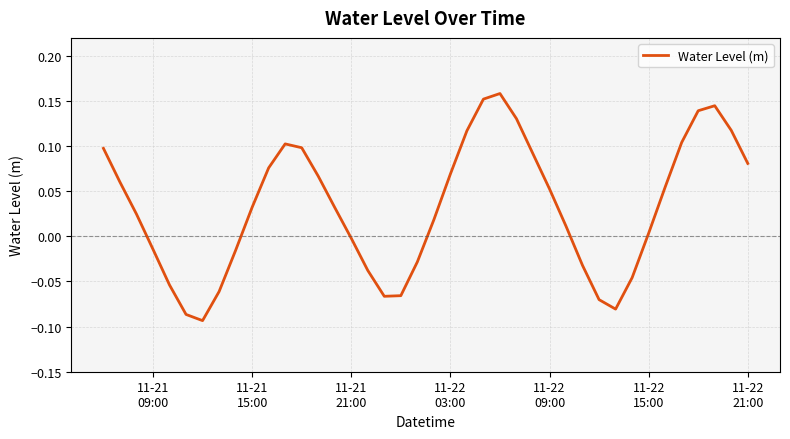

What is the difference between the maximum and minimum values?

0.3